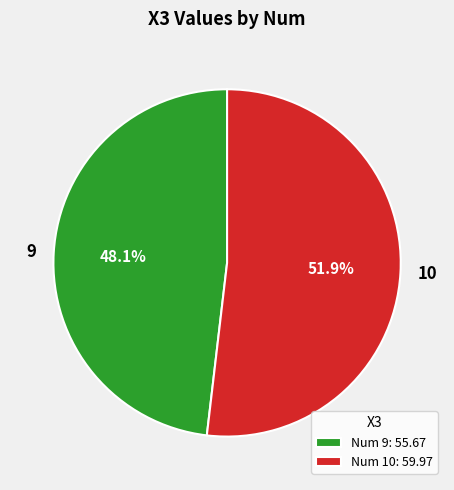

Which slice is the largest?

10